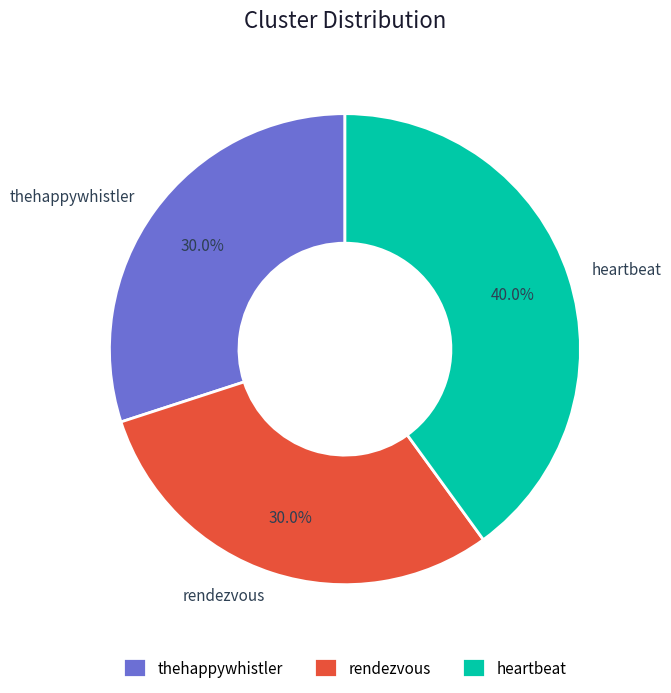

What portion of the pie excludes rendezvous?

70.0%